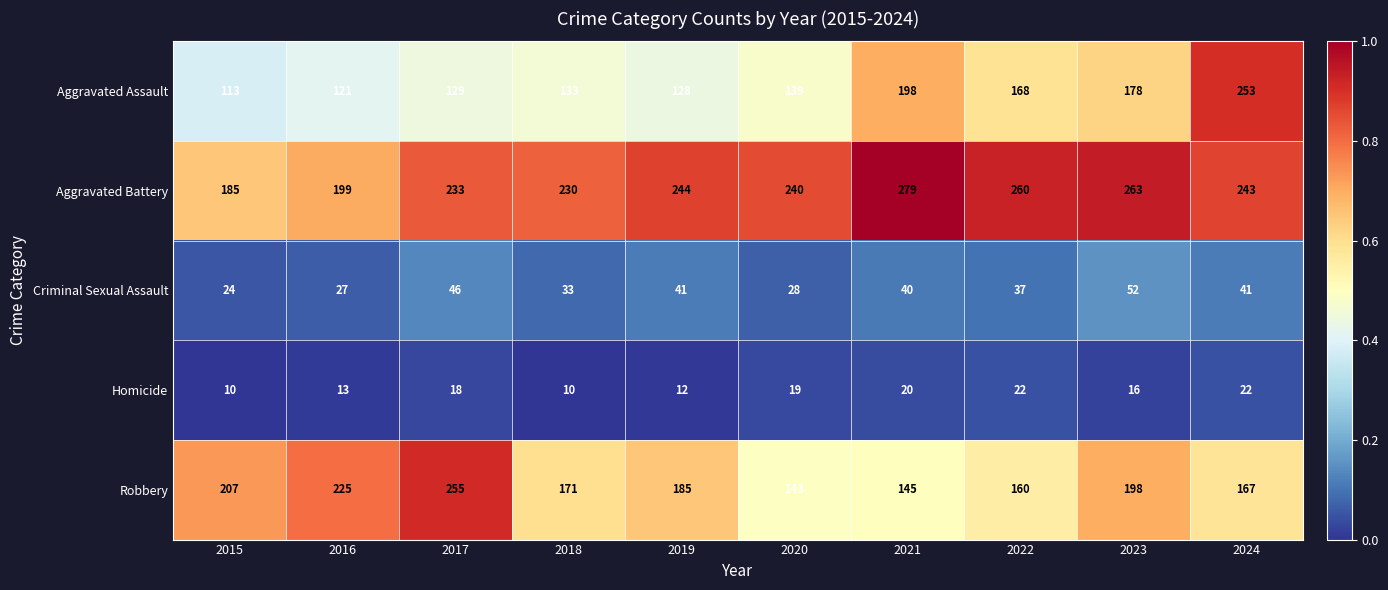

Which series has the largest range (max minus min)?

Aggravated Assault